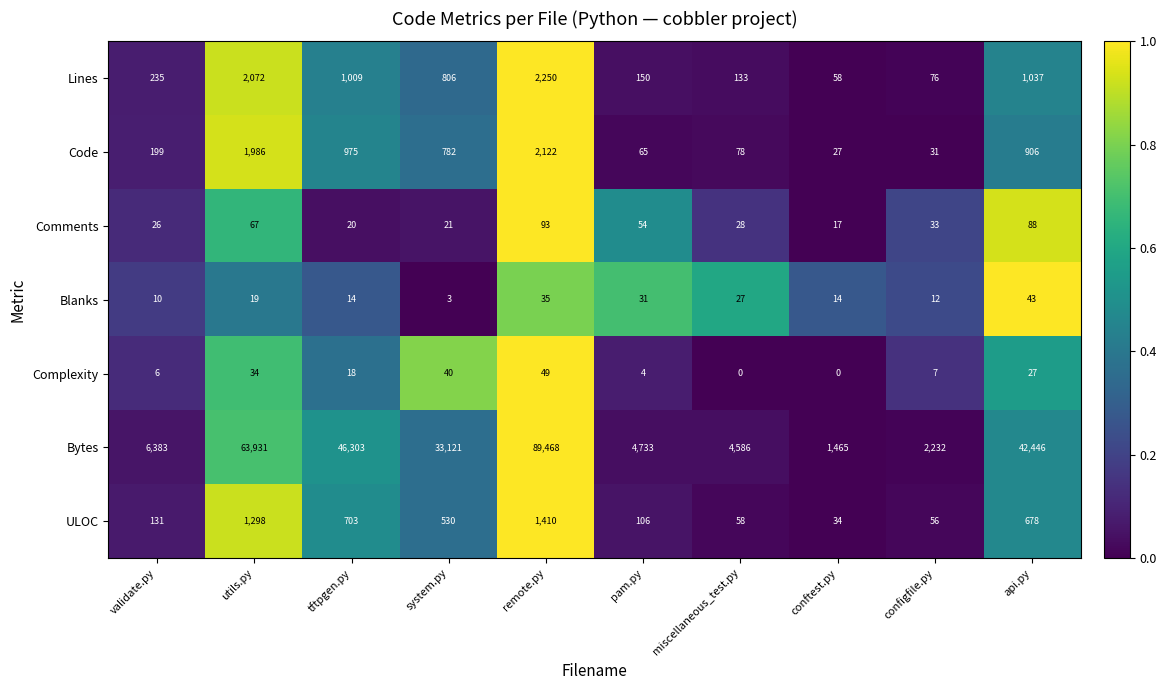

Count the number of data series in this chart.

7